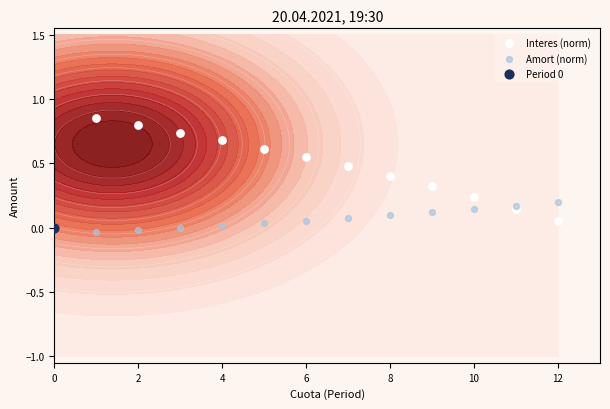

What is the sum of all Amort (norm) values?

0.9